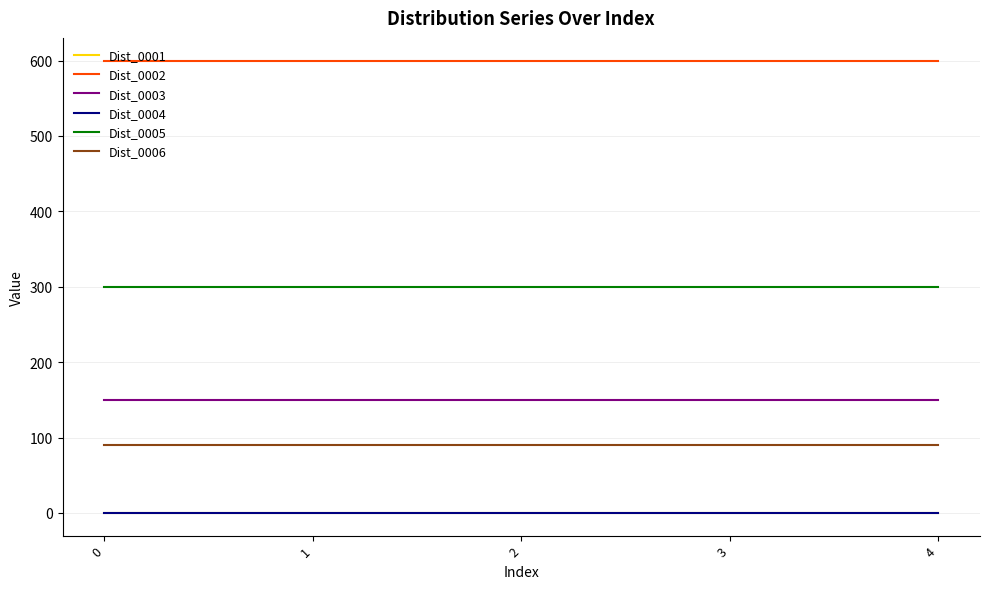

Does the chart have visible grid lines?

Yes